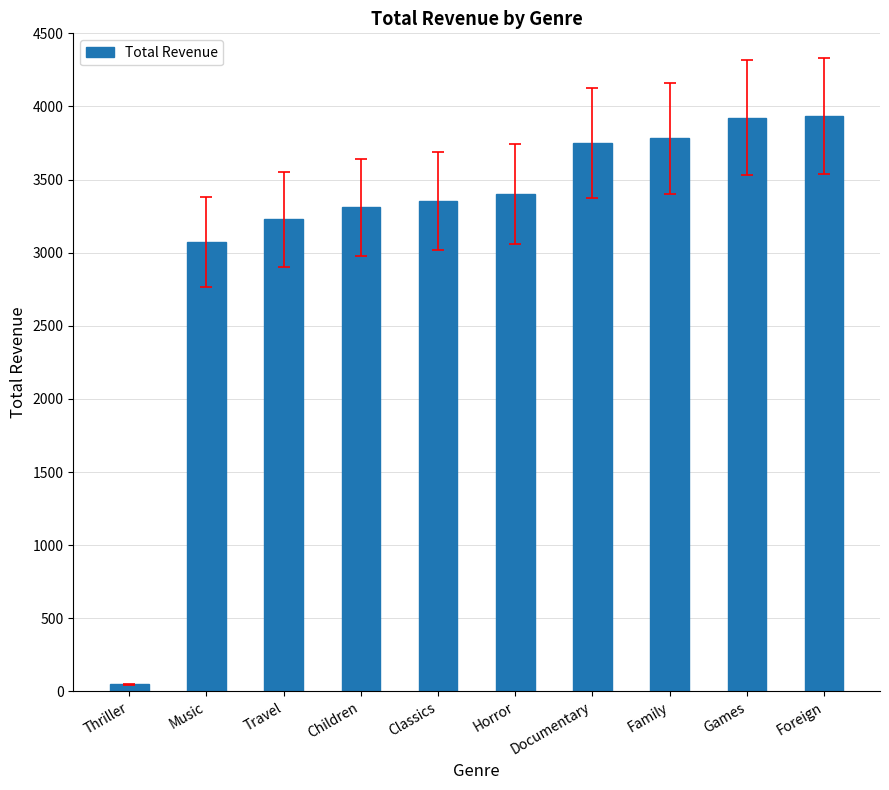

Approximately how many times larger is the value at Documentary compared to Children?

1.1